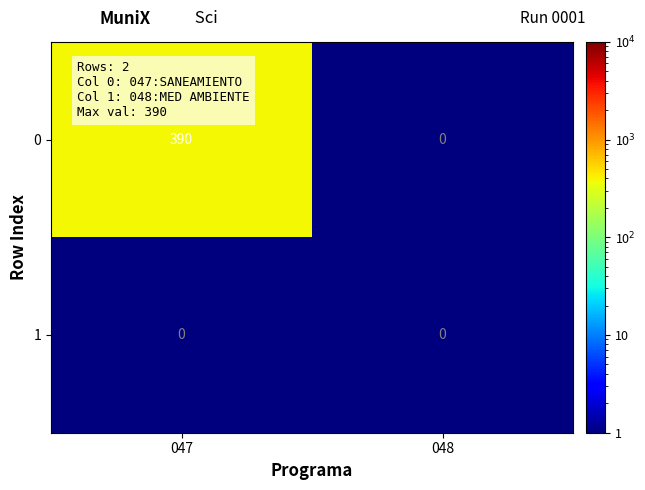

Rank the categories by 0 value from highest to lowest.

047, 048